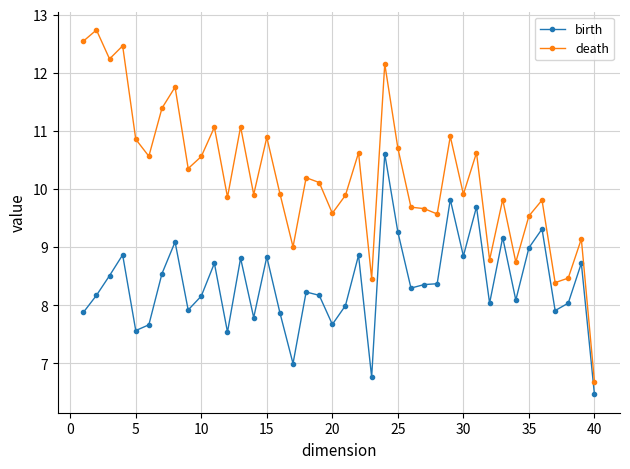

How many lines are shown in the chart?

2